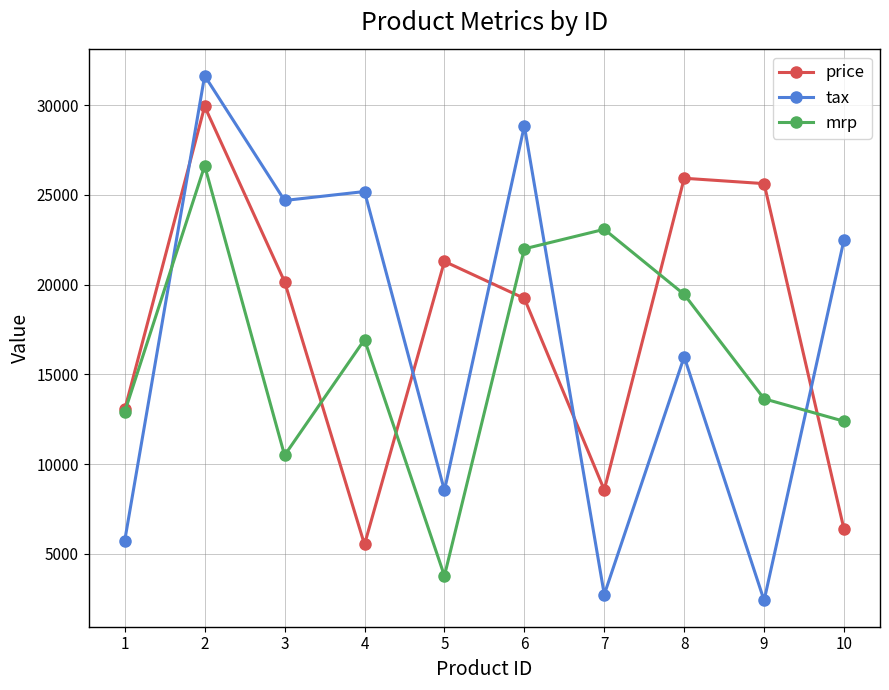

What is the sum of the mrp values at 3 and 10?

22875.8